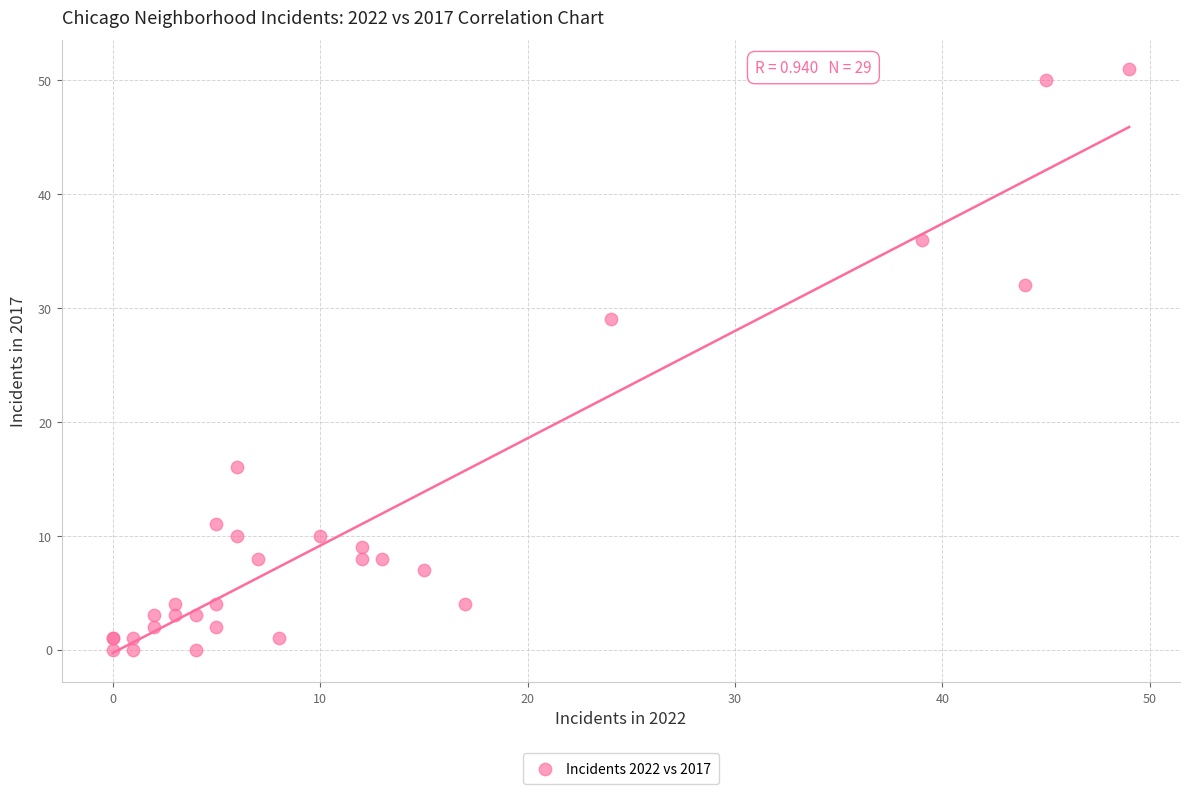

What Y value in the scatter plot is closest to 25?

29